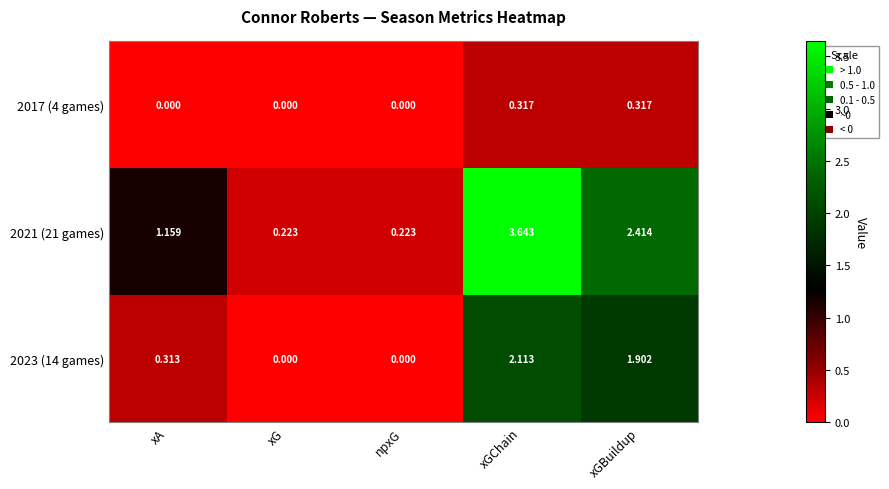

At which category is the sum across all series the highest?

xGChain